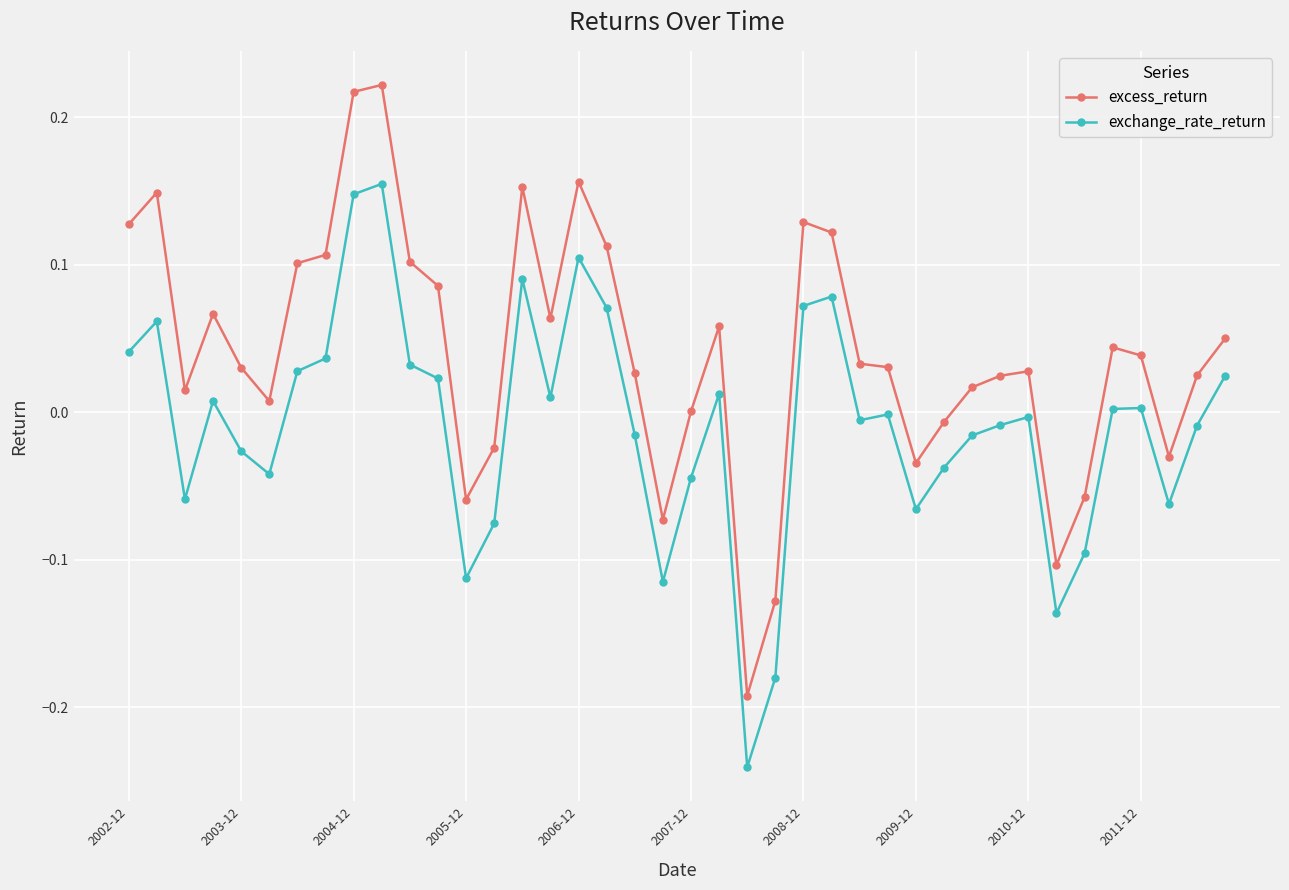

What is the difference between the maximum and minimum values in the exchange_rate_return series?

0.4